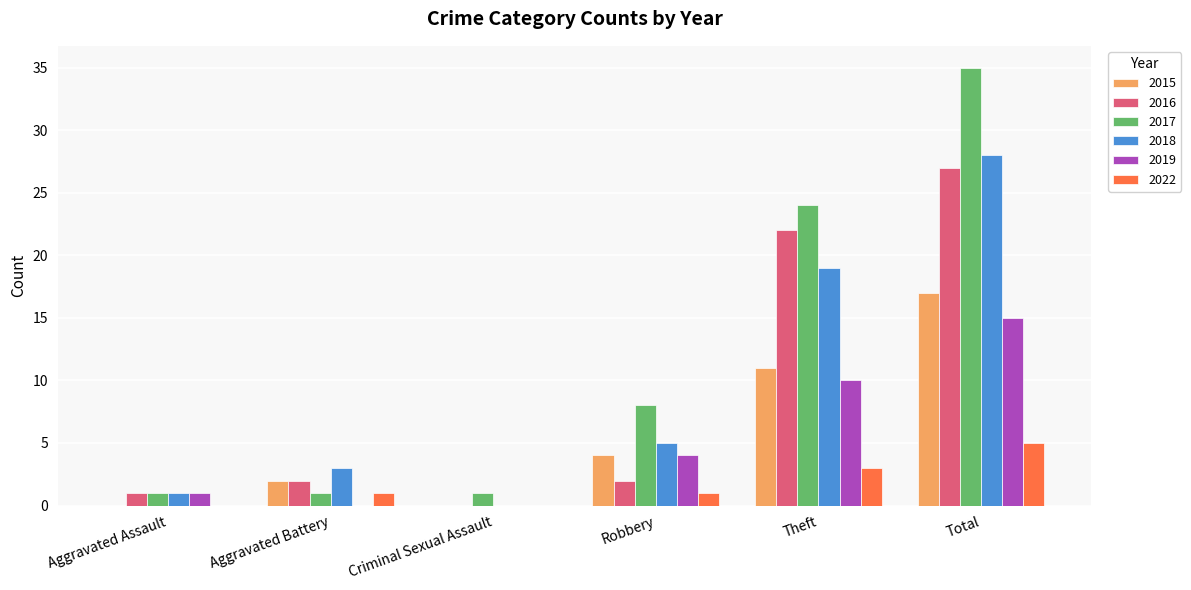

The value of 2022 at Criminal Sexual Assault is 2. True or false?

False